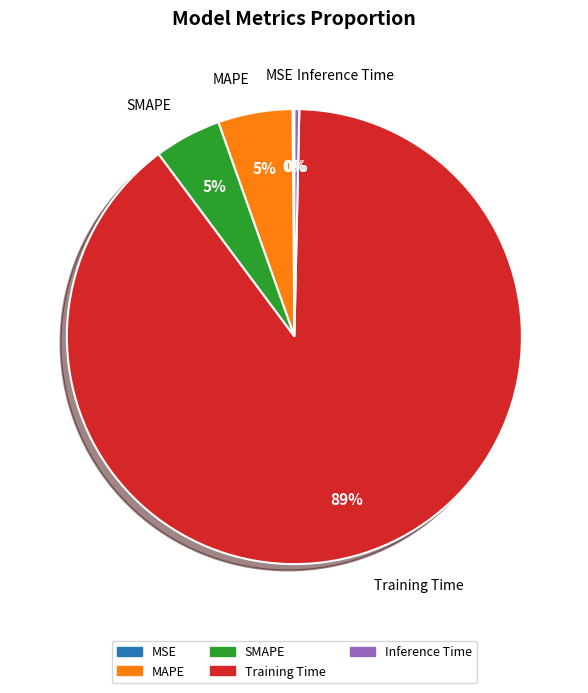

Does any single category account for the majority?

Yes